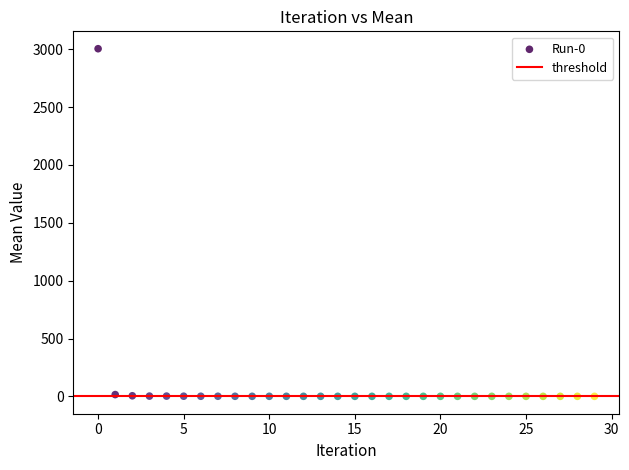

What is the range of Y values (max minus min)?

3004.3